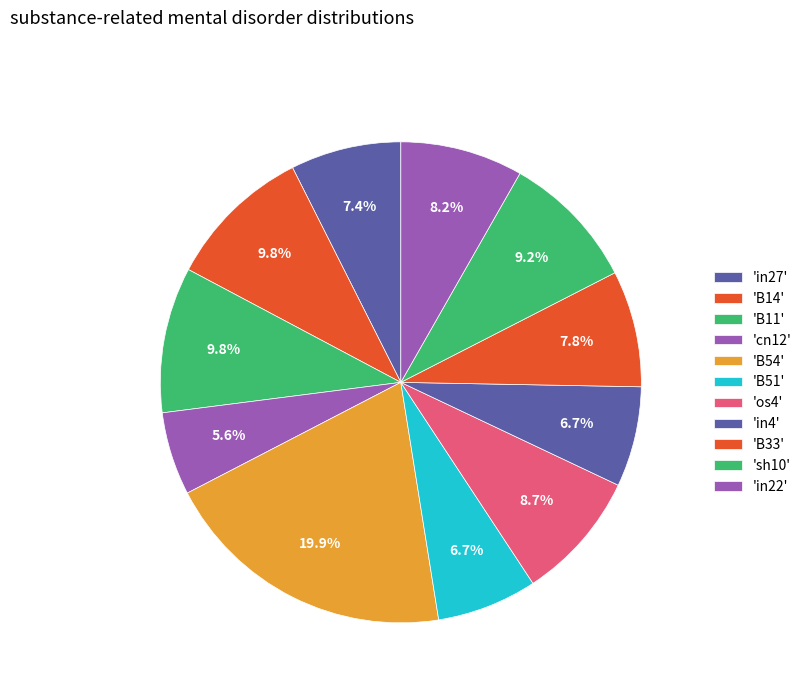

Rank the categories by value from lowest to highest.

cn12, B51, in4, in27, B33, in22, os4, sh10, B14, B11, B54